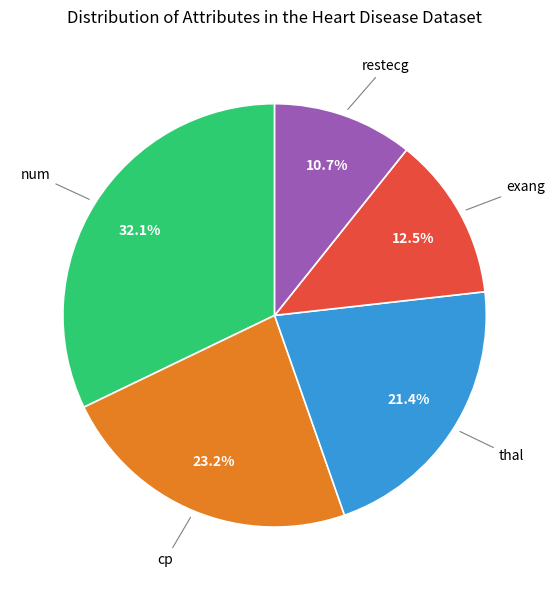

To the nearest percent, what is the difference between the largest and smallest slice percentages?

21%